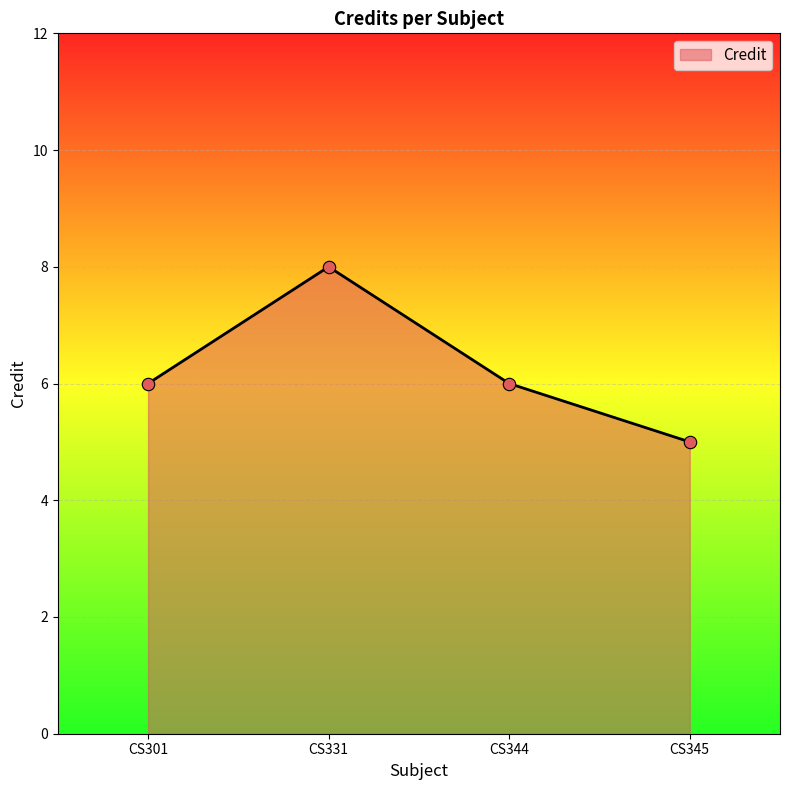

Approximately how many times larger is the value at CS331 compared to CS345?

1.6